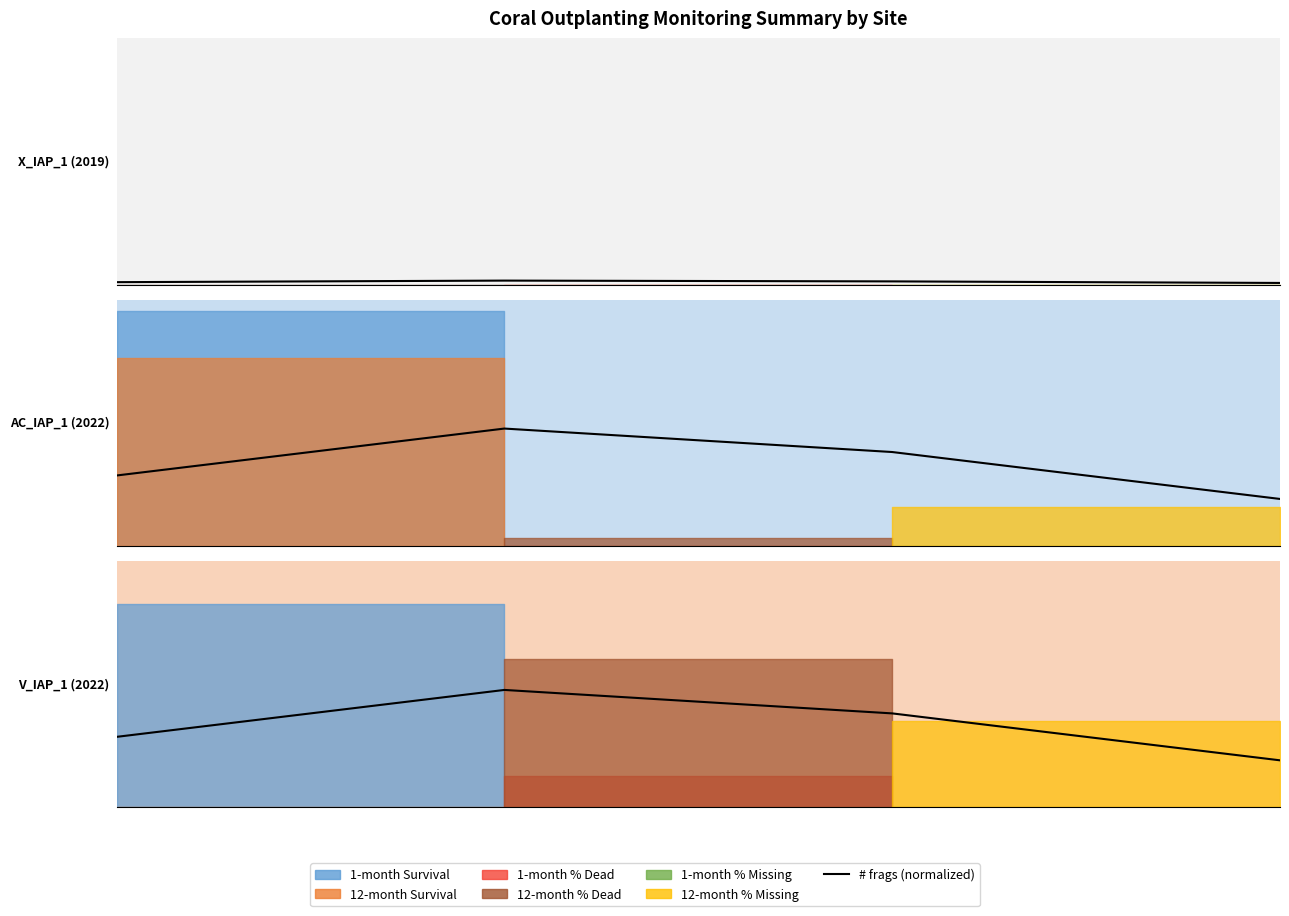

Count the values in the range 0 to 1.

4